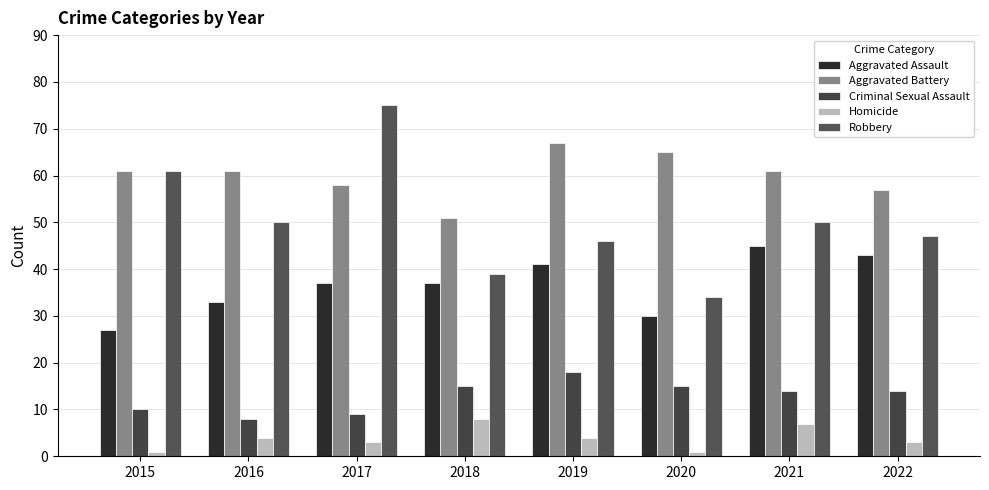

Reading left to right, extract all data points from this chart.

Aggravated Assault: 2015=27	2016=33	2017=37	2018=37	2019=41	2020=30	2021=45	2022=43
Aggravated Battery: 2015=61	2016=61	2017=58	2018=51	2019=67	2020=65	2021=61	2022=57
Criminal Sexual Assault: 2015=10	2016=8	2017=9	2018=15	2019=18	2020=15	2021=14	2022=14
Homicide: 2015=1	2016=4	2017=3	2018=8	2019=4	2020=1	2021=7	2022=3
Robbery: 2015=61	2016=50	2017=75	2018=39	2019=46	2020=34	2021=50	2022=47